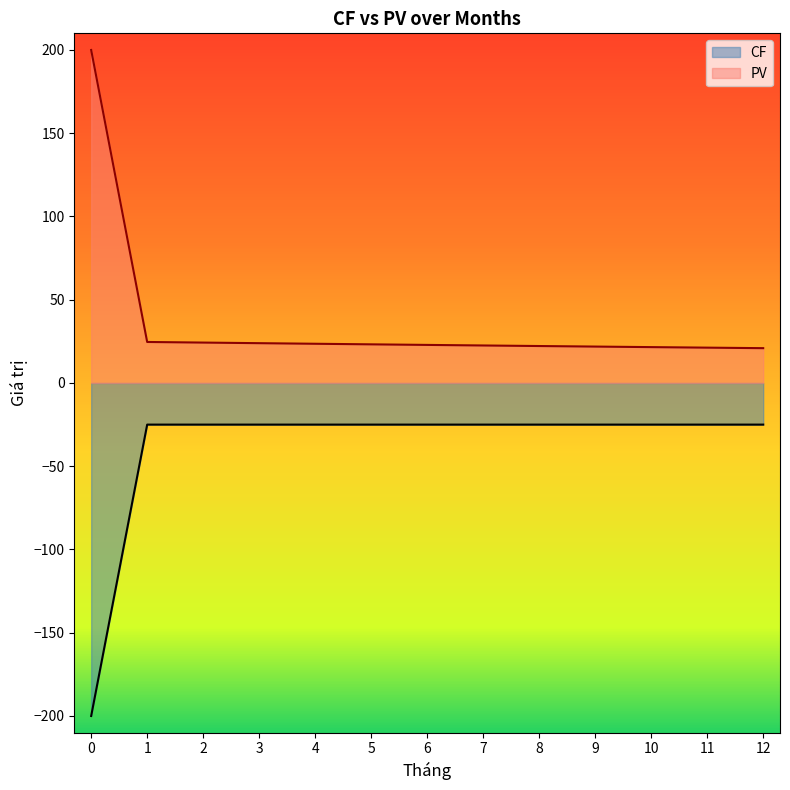

What is the value of the CF point at the 6th from the left?

-25.0